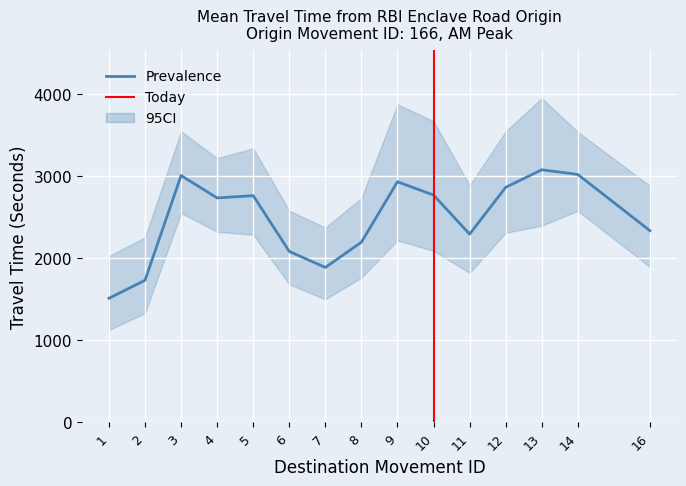

Rank the series by their maximum value, from highest to lowest.

Range - Upper Bound Travel Time (Seconds), Mean Travel Time (Seconds), Range - Lower Bound Travel Time (Seconds)